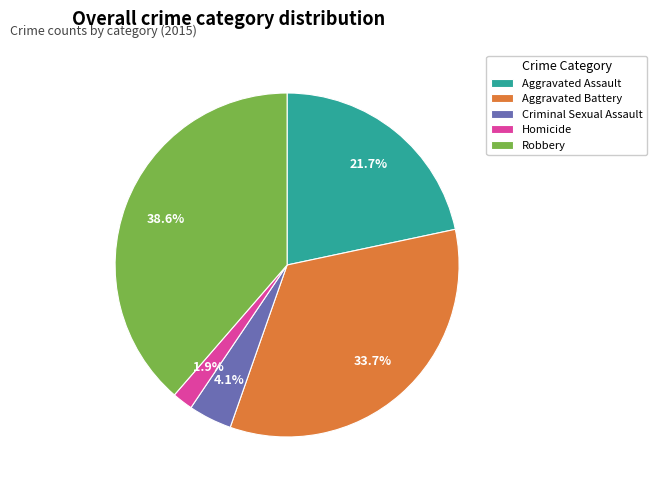

Between Homicide and Criminal Sexual Assault, which is larger?

Criminal Sexual Assault